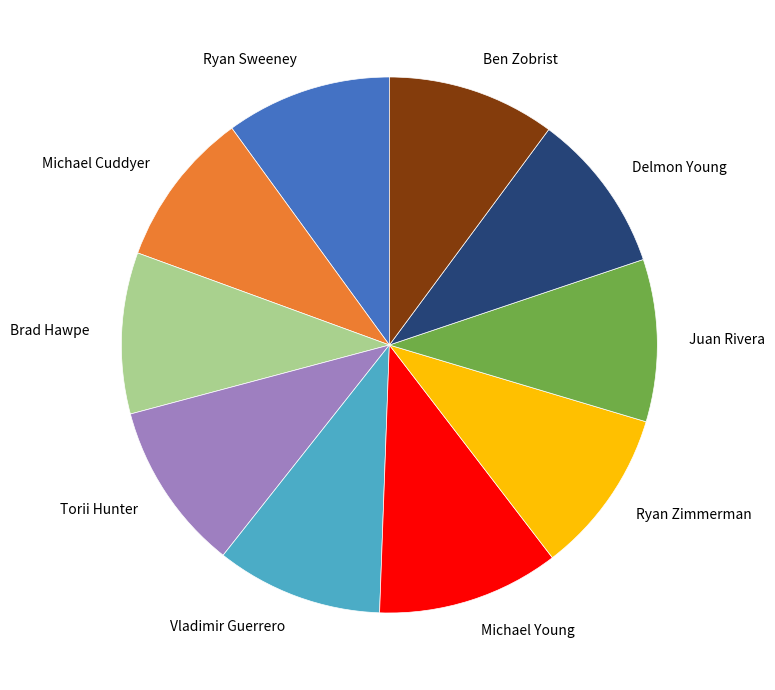

True or false: Ryan Sweeney accounts for 10% of the total.

True